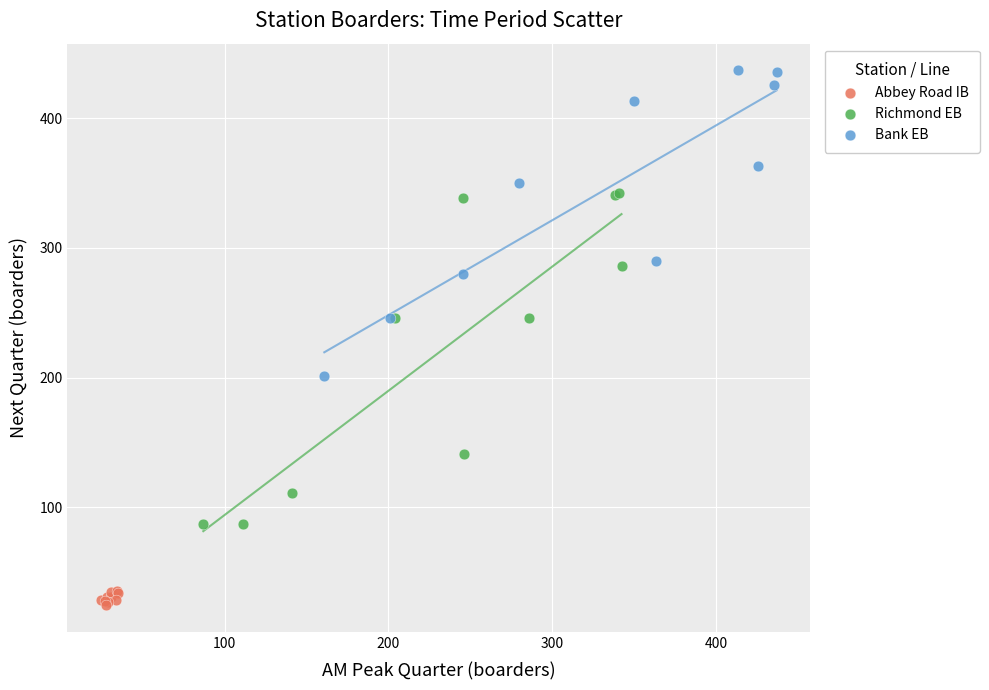

Which series reaches the minimum Y coordinate?

Abbey Road IB